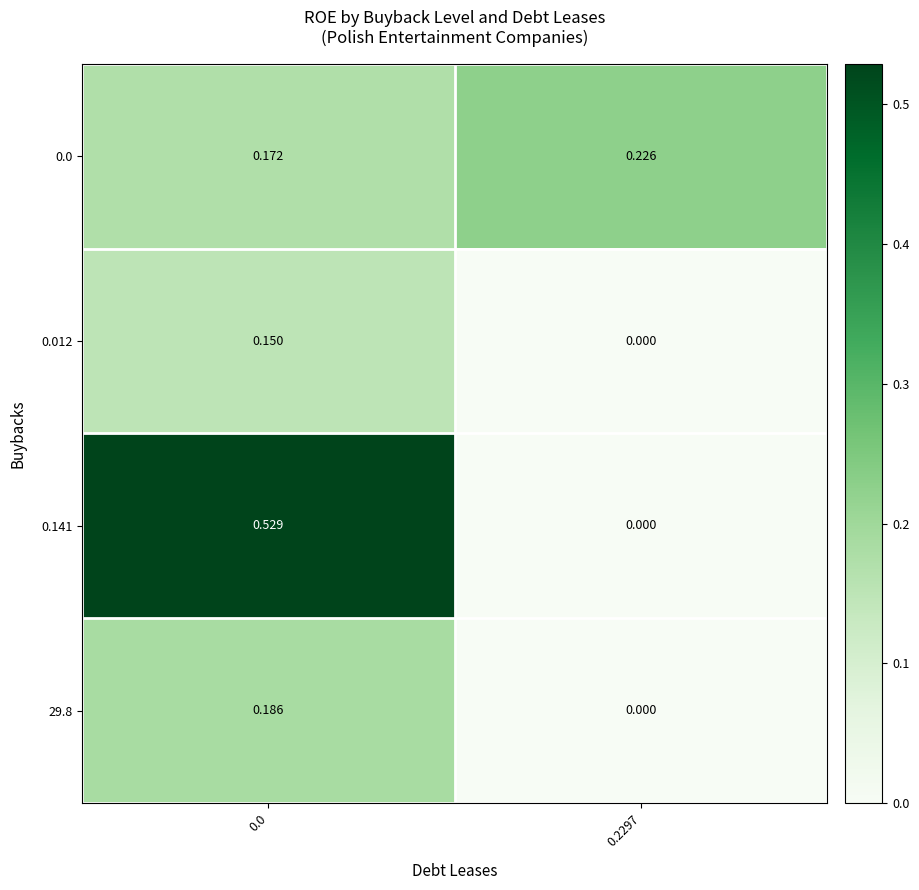

Is the value of 0.012 at 0.2297 greater than the value of 0.0 at 0.2297?

No